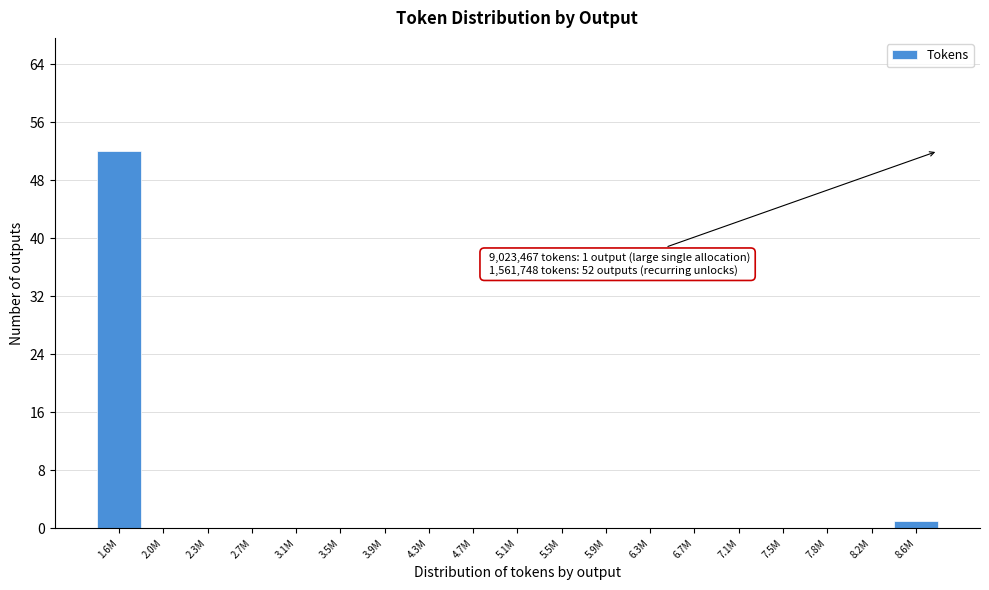

Reading right to left, list all the values displayed in this chart.

8.6M=1	8.2M=0	7.8M=0	7.5M=0	7.1M=0	6.7M=0	6.3M=0	5.9M=0	5.5M=0	5.1M=0	4.7M=0	4.3M=0	3.9M=0	3.5M=0	3.1M=0	2.7M=0	2.3M=0	2.0M=0	1.6M=52